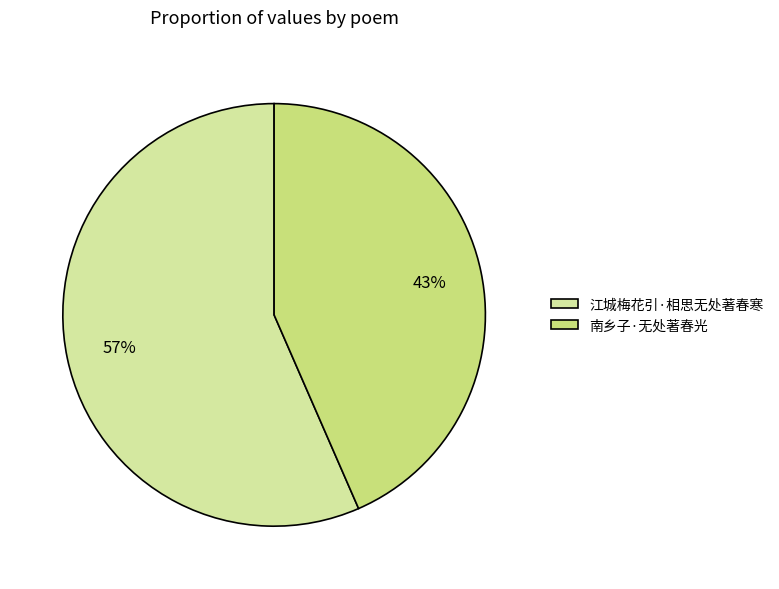

Does 江城梅花引·相思无处著春寒 account for over 50% of the chart?

Yes